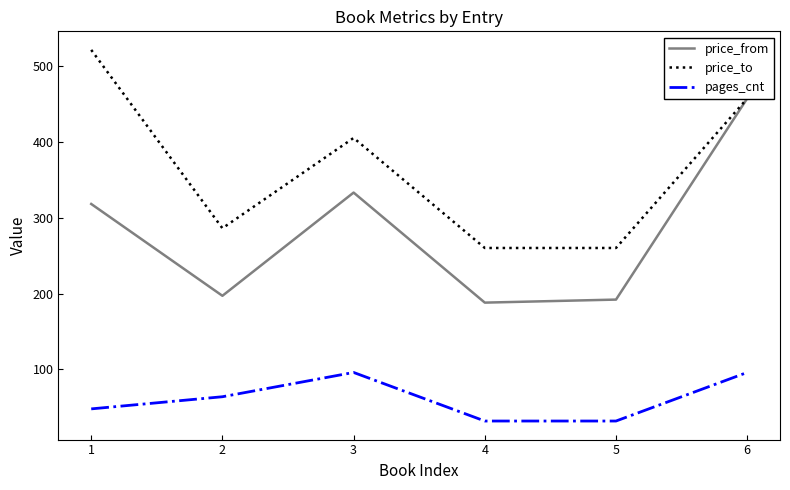

How many lines are shown in the chart?

3